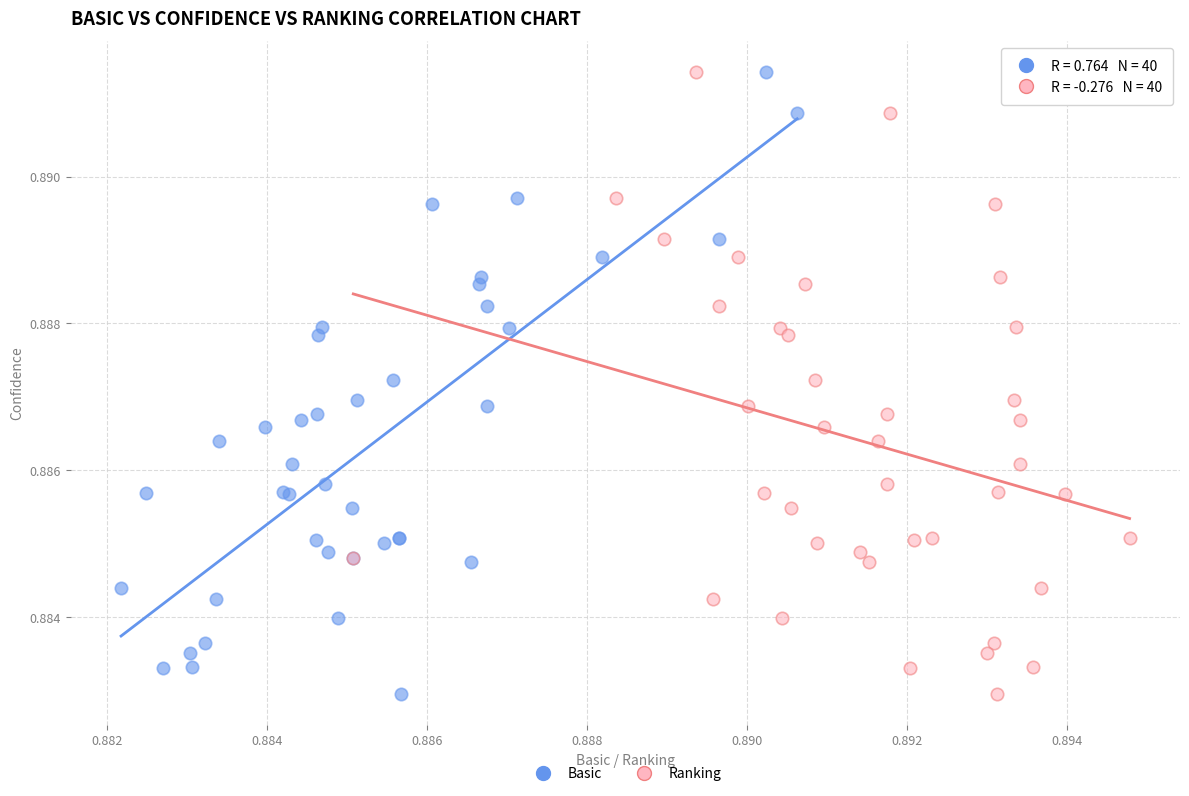

What are all the series names shown in the legend?

Basic, Ranking